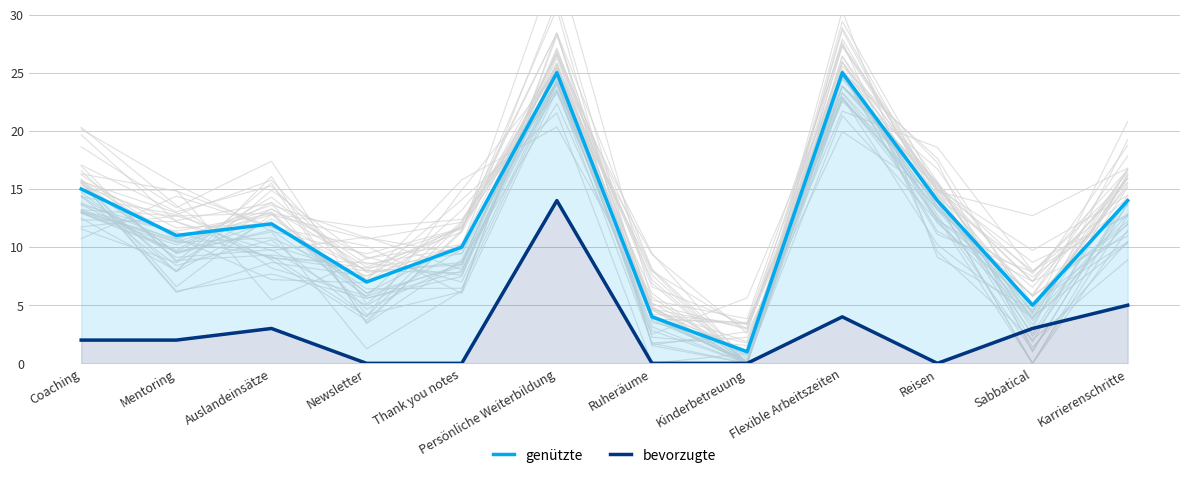

How many lines are shown in the chart?

2